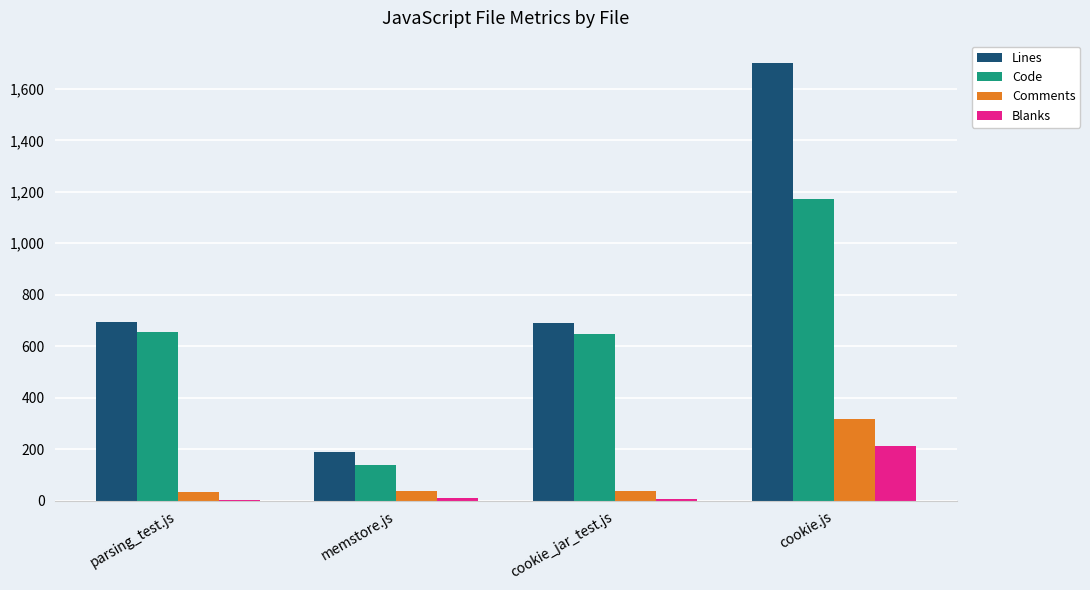

Which category has the highest value across all series?

cookie.js